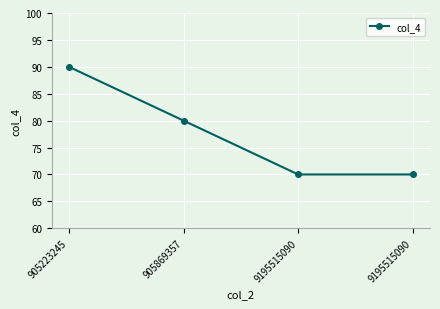

How many values are between 70 and 90?

4